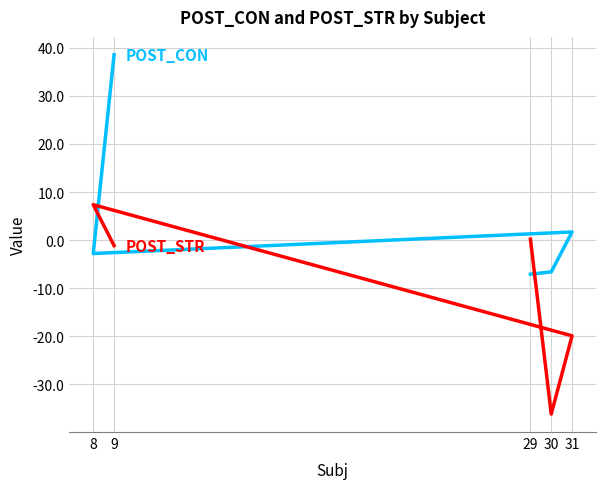

What is the lowest value of the POST_STR series?

-36.2